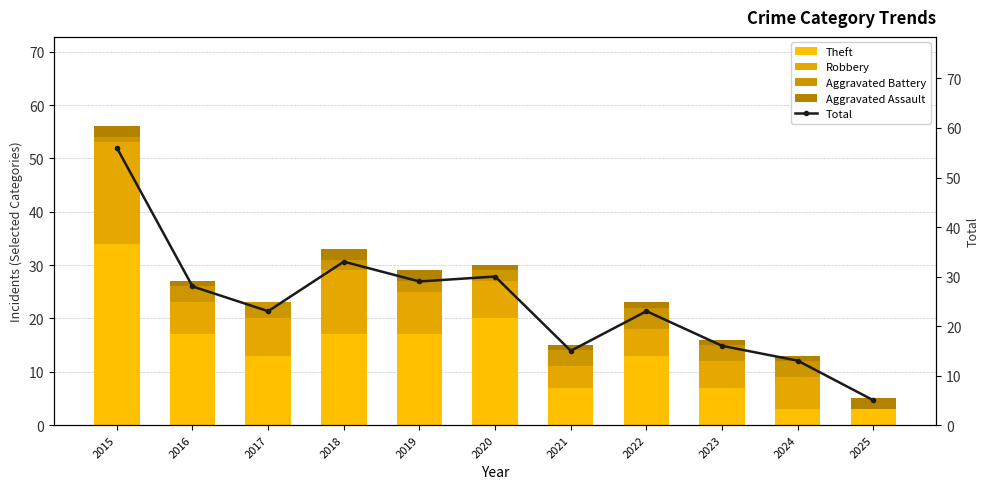

Does the chart contain any negative values?

No